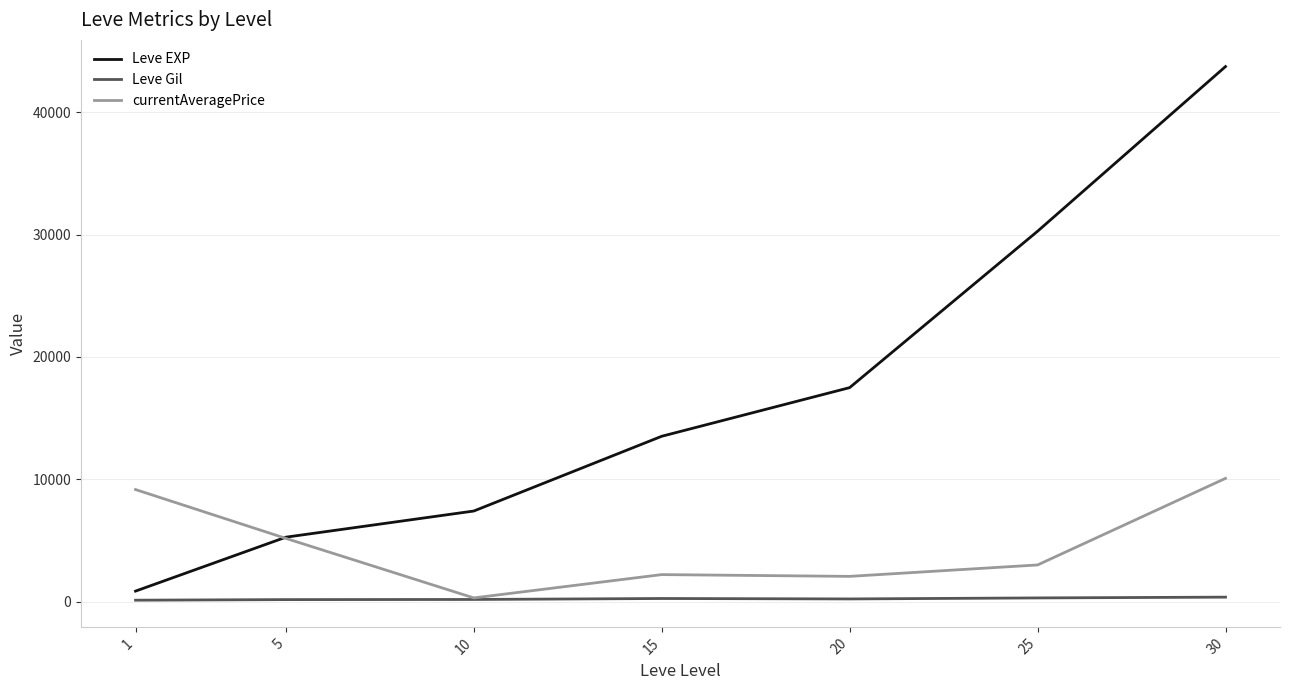

Which series has the widest spread of values?

Leve EXP